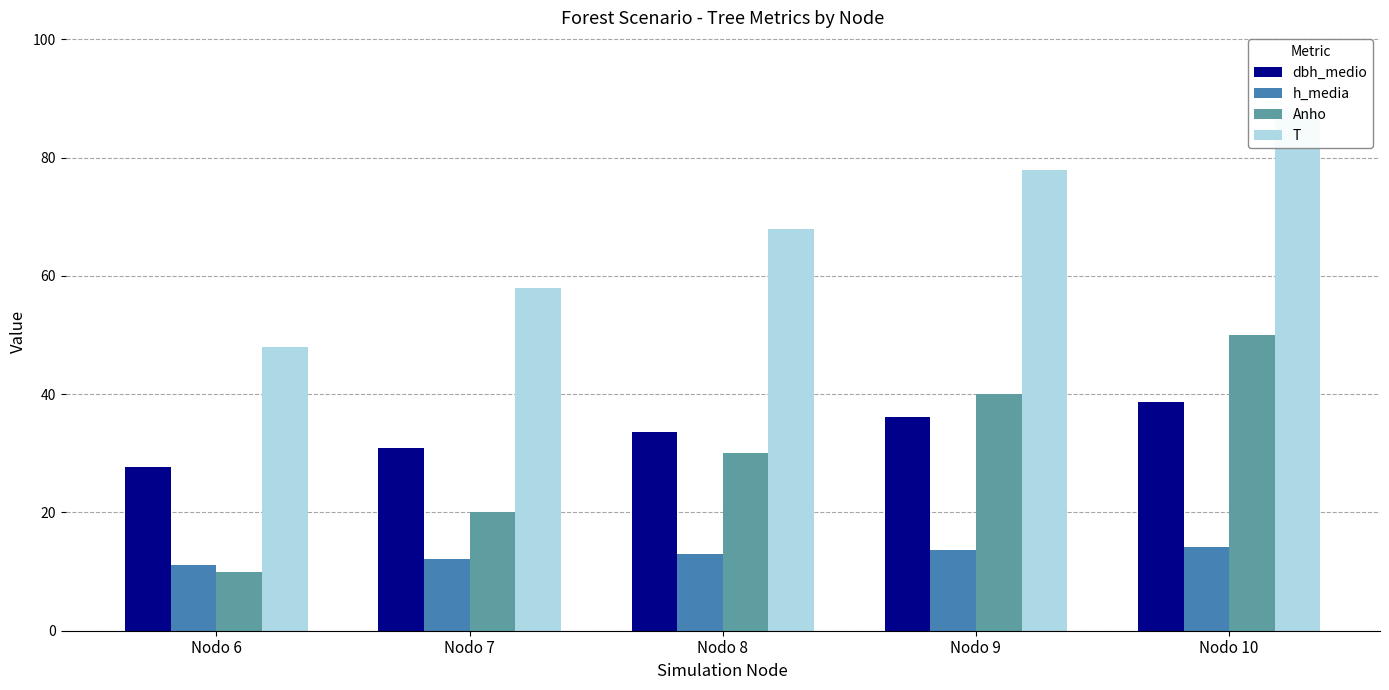

What is the difference between the maximum and second lowest values in the T series?

30.0